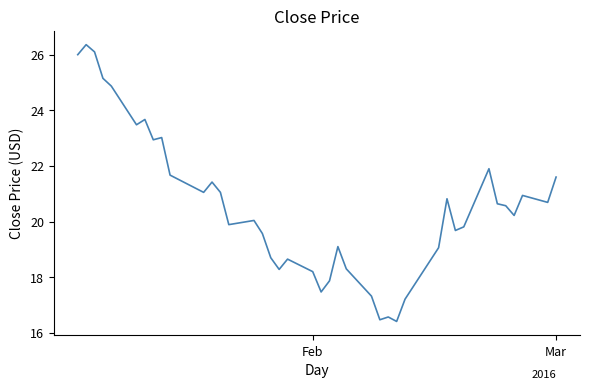

What is the maximum value shown in the chart?

26.4